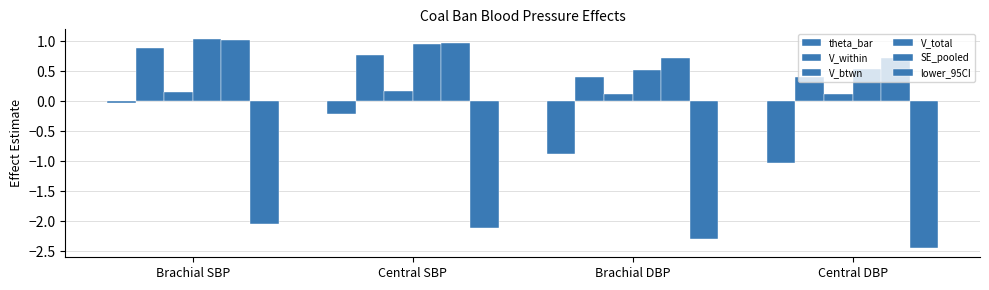

Reading right to left, what are all the values shown in this chart?

theta_bar: Central DBP=-1.0	Brachial DBP=-0.9	Central SBP=-0.2	Brachial SBP=-0.0
V_within: Central DBP=0.4	Brachial DBP=0.4	Central SBP=0.8	Brachial SBP=0.9
V_btwn: Central DBP=0.1	Brachial DBP=0.1	Central SBP=0.2	Brachial SBP=0.2
V_total: Central DBP=0.5	Brachial DBP=0.5	Central SBP=0.9	Brachial SBP=1.0
SE_pooled: Central DBP=0.7	Brachial DBP=0.7	Central SBP=1.0	Brachial SBP=1.0
lower_95CI: Central DBP=-2.5	Brachial DBP=-2.3	Central SBP=-2.1	Brachial SBP=-2.0